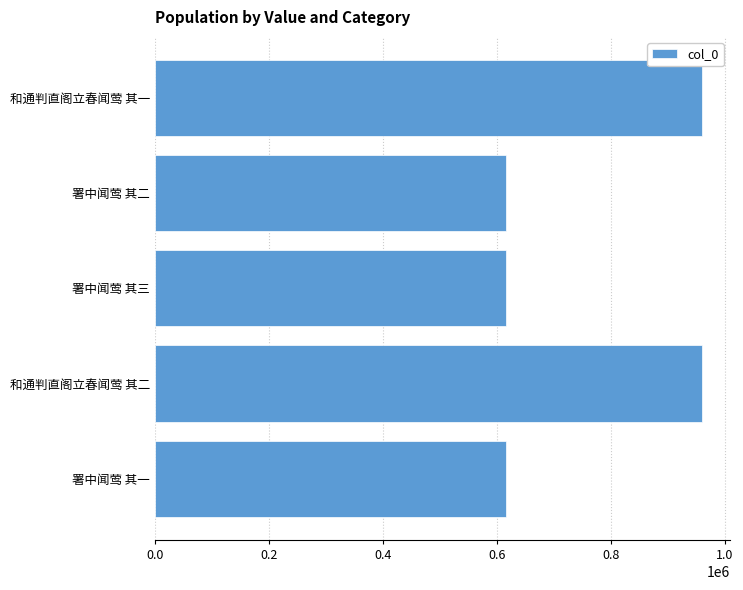

What is the difference between the maximum and minimum values?

344541